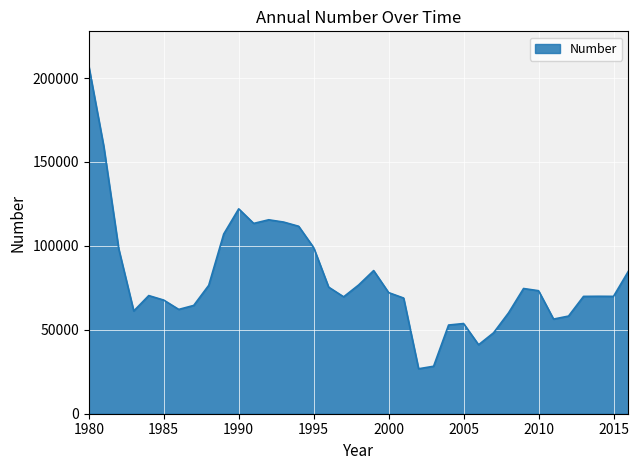

What is the difference between the maximum and minimum values?

180331